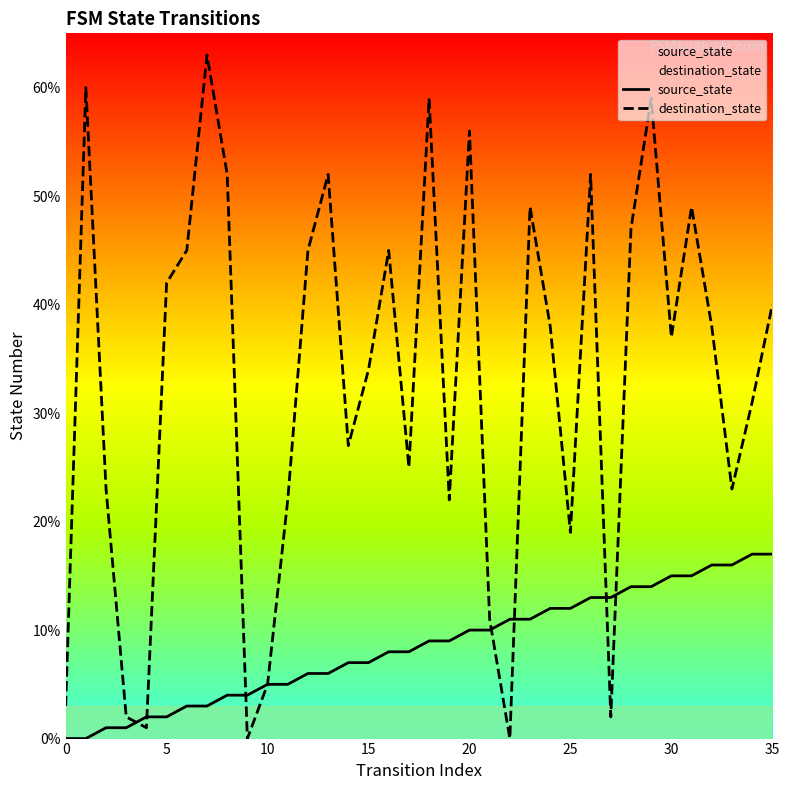

Which series has the widest spread of values?

destination_state